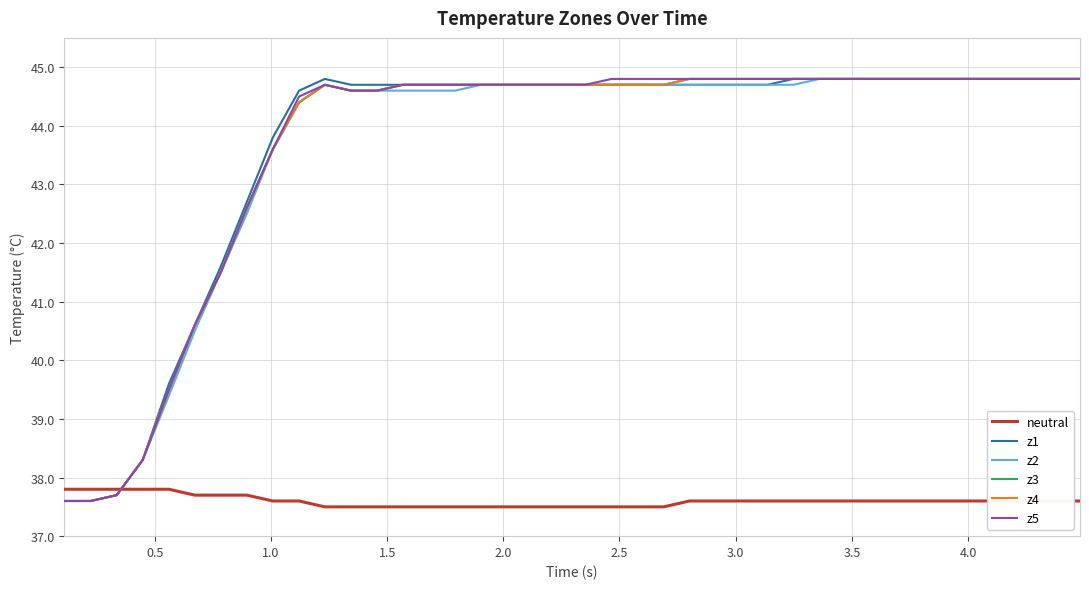

Does the chart display data point markers on the line(s)?

No